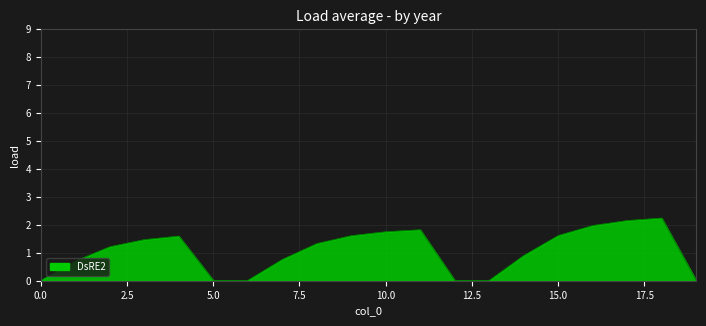

True or false: there are more than 0 points higher than both neighbors.

True